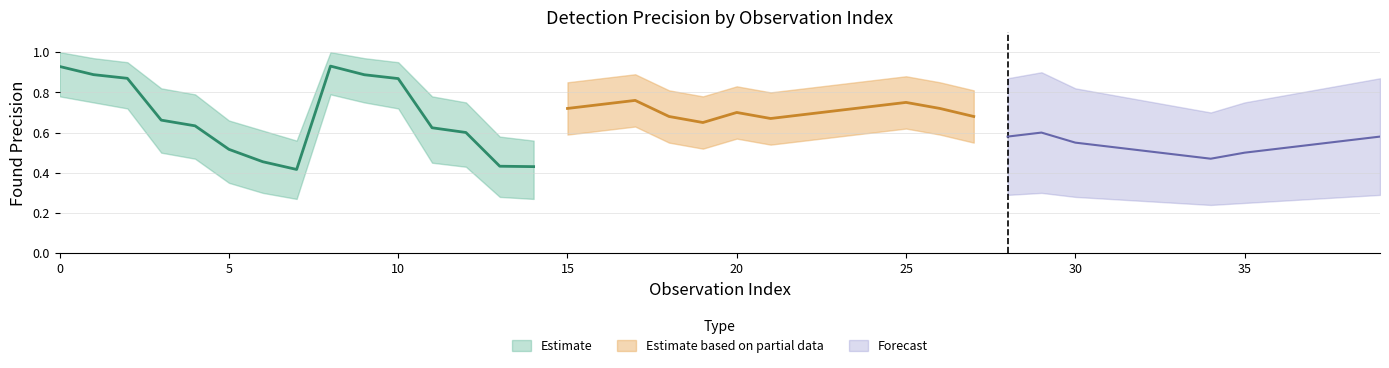

How many lines are shown in the chart?

3